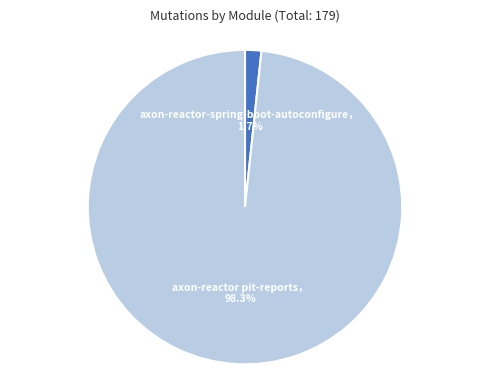

Does any single category account for the majority?

Yes